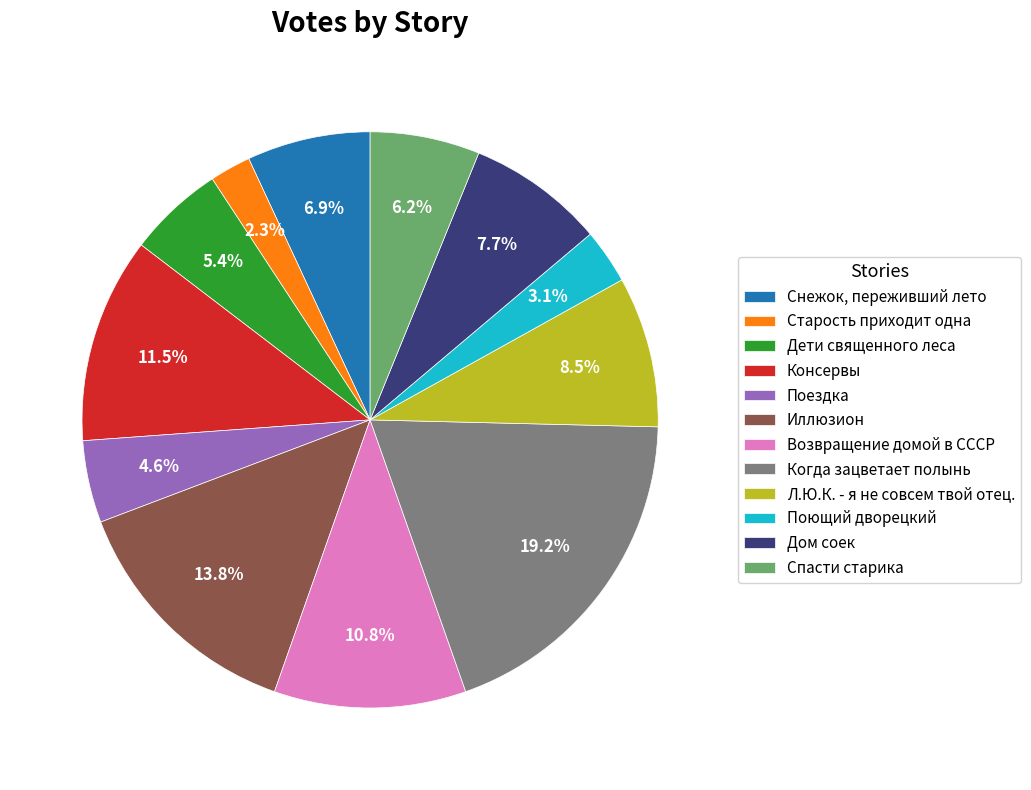

How many segments does this pie chart have?

12